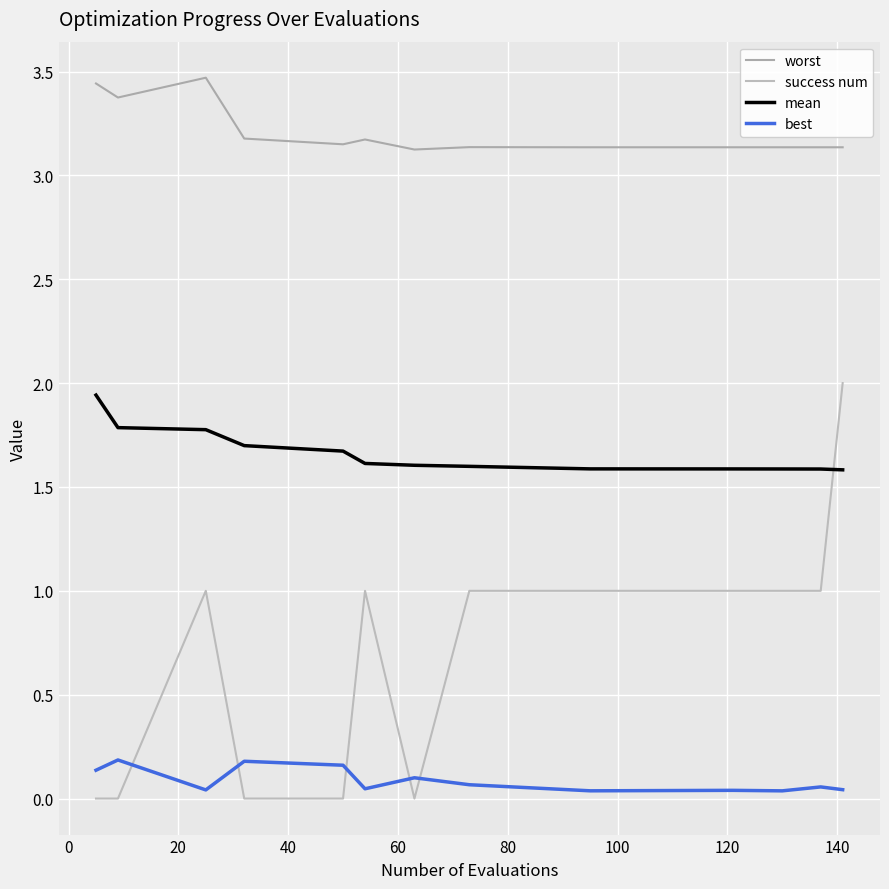

How many lines are shown in the chart?

4